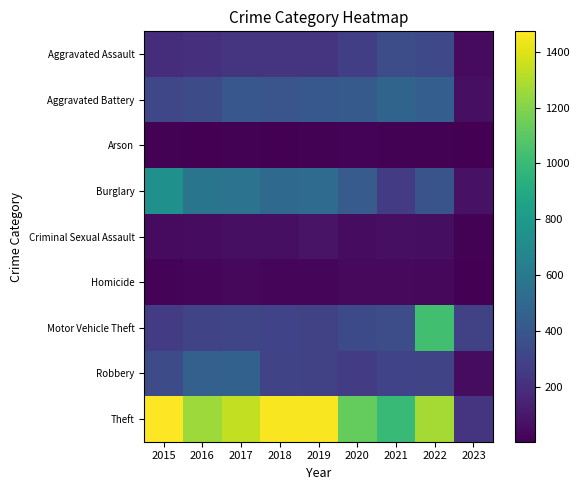

At which category is the sum across all series the highest?

2022